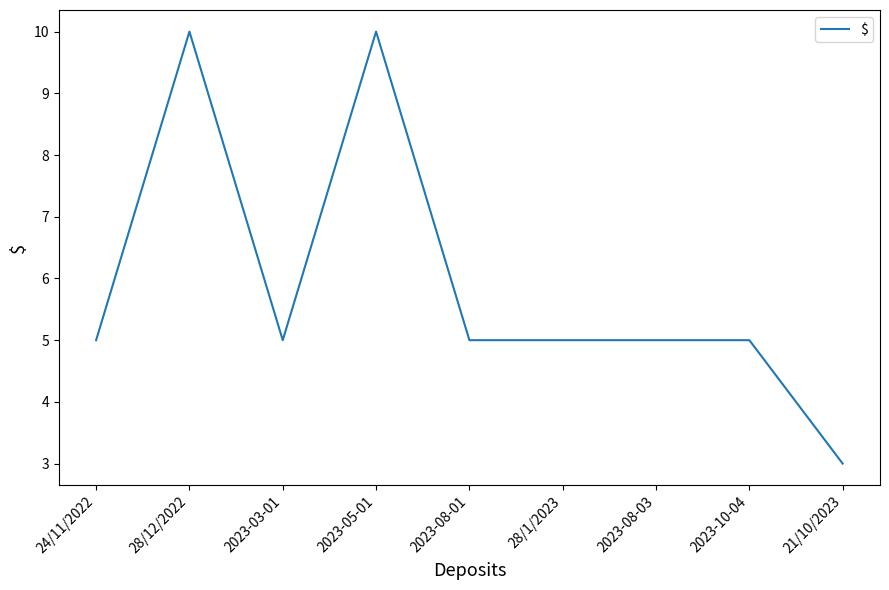

The value at 28/12/2022 is 10. True or false?

True